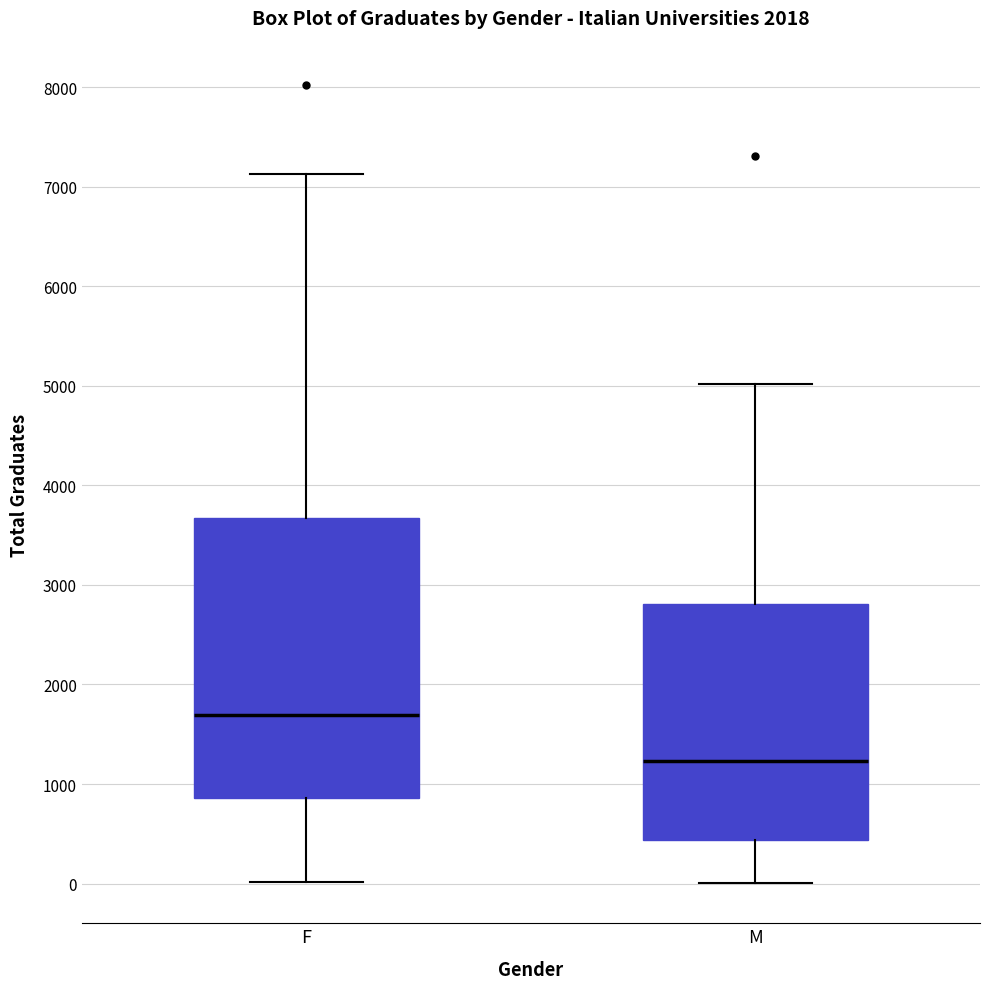

Reading left to right, read every box against the y-axis: the position of its median line, the range the box covers, and the ends of its whiskers. The values are not printed on the chart, so give them approximately, as read against the axis.

F: median 1700, box 900 to 3700, whiskers 0 to 7100
M: median 1200, box 400 to 2800, whiskers 0 to 5000